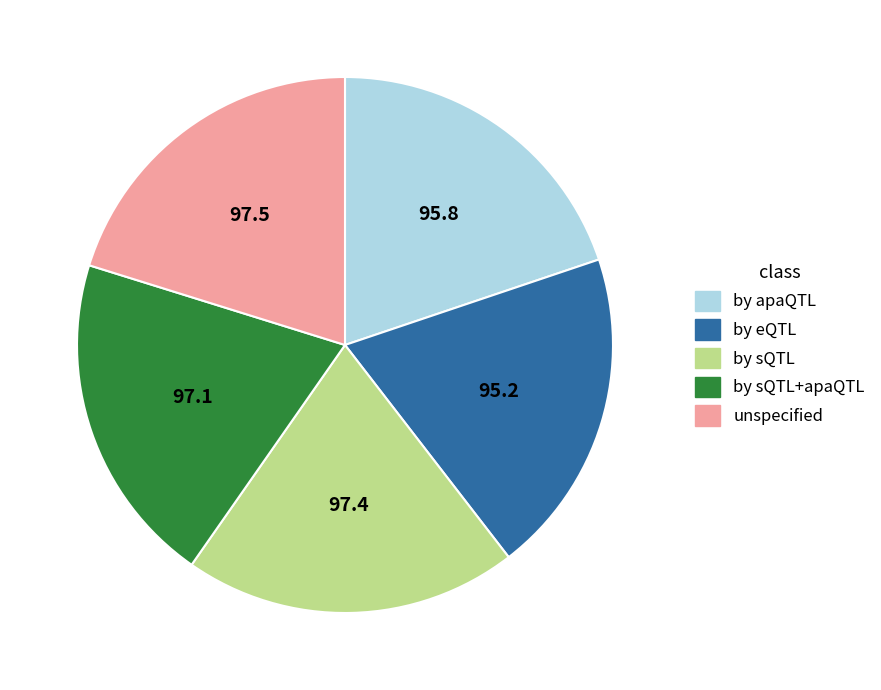

Does any single category account for the majority?

No